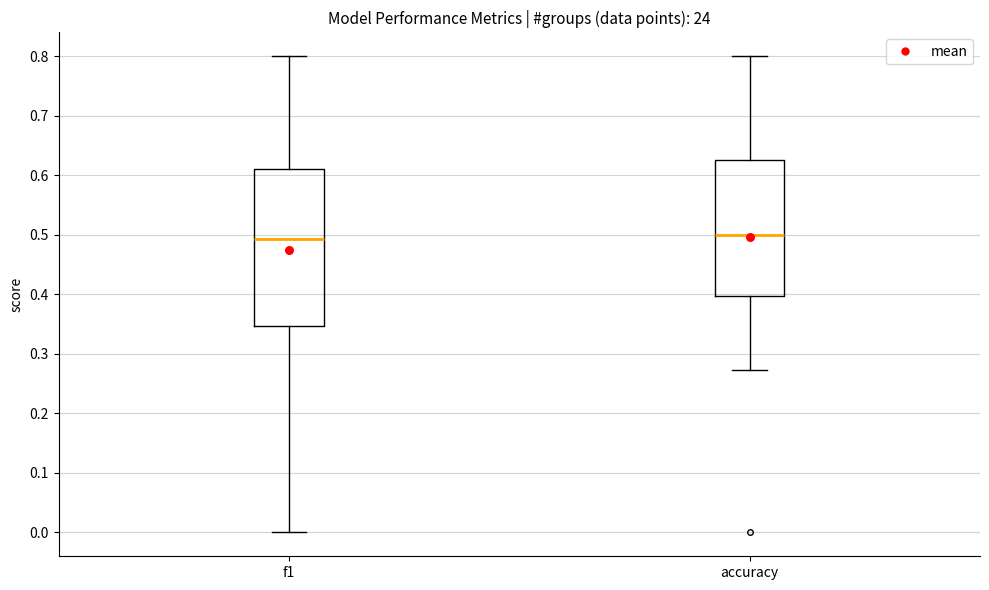

Where does the median line of the box for accuracy sit on the y-axis? The values are not printed on the chart, so give them approximately, as read against the axis.

0.50